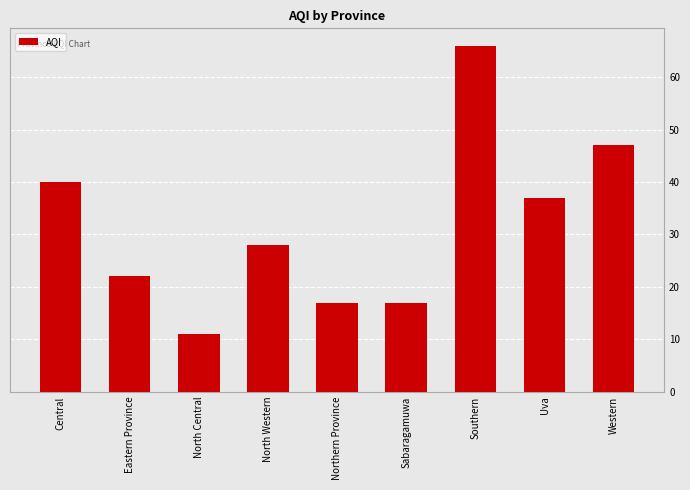

What value does the data have at Eastern Province?

22